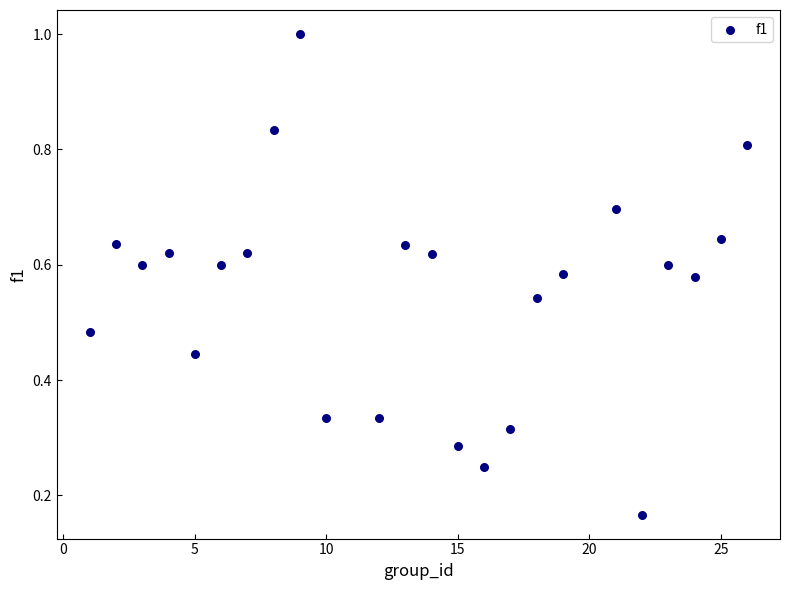

What is the range of X values (max minus min)?

25.0